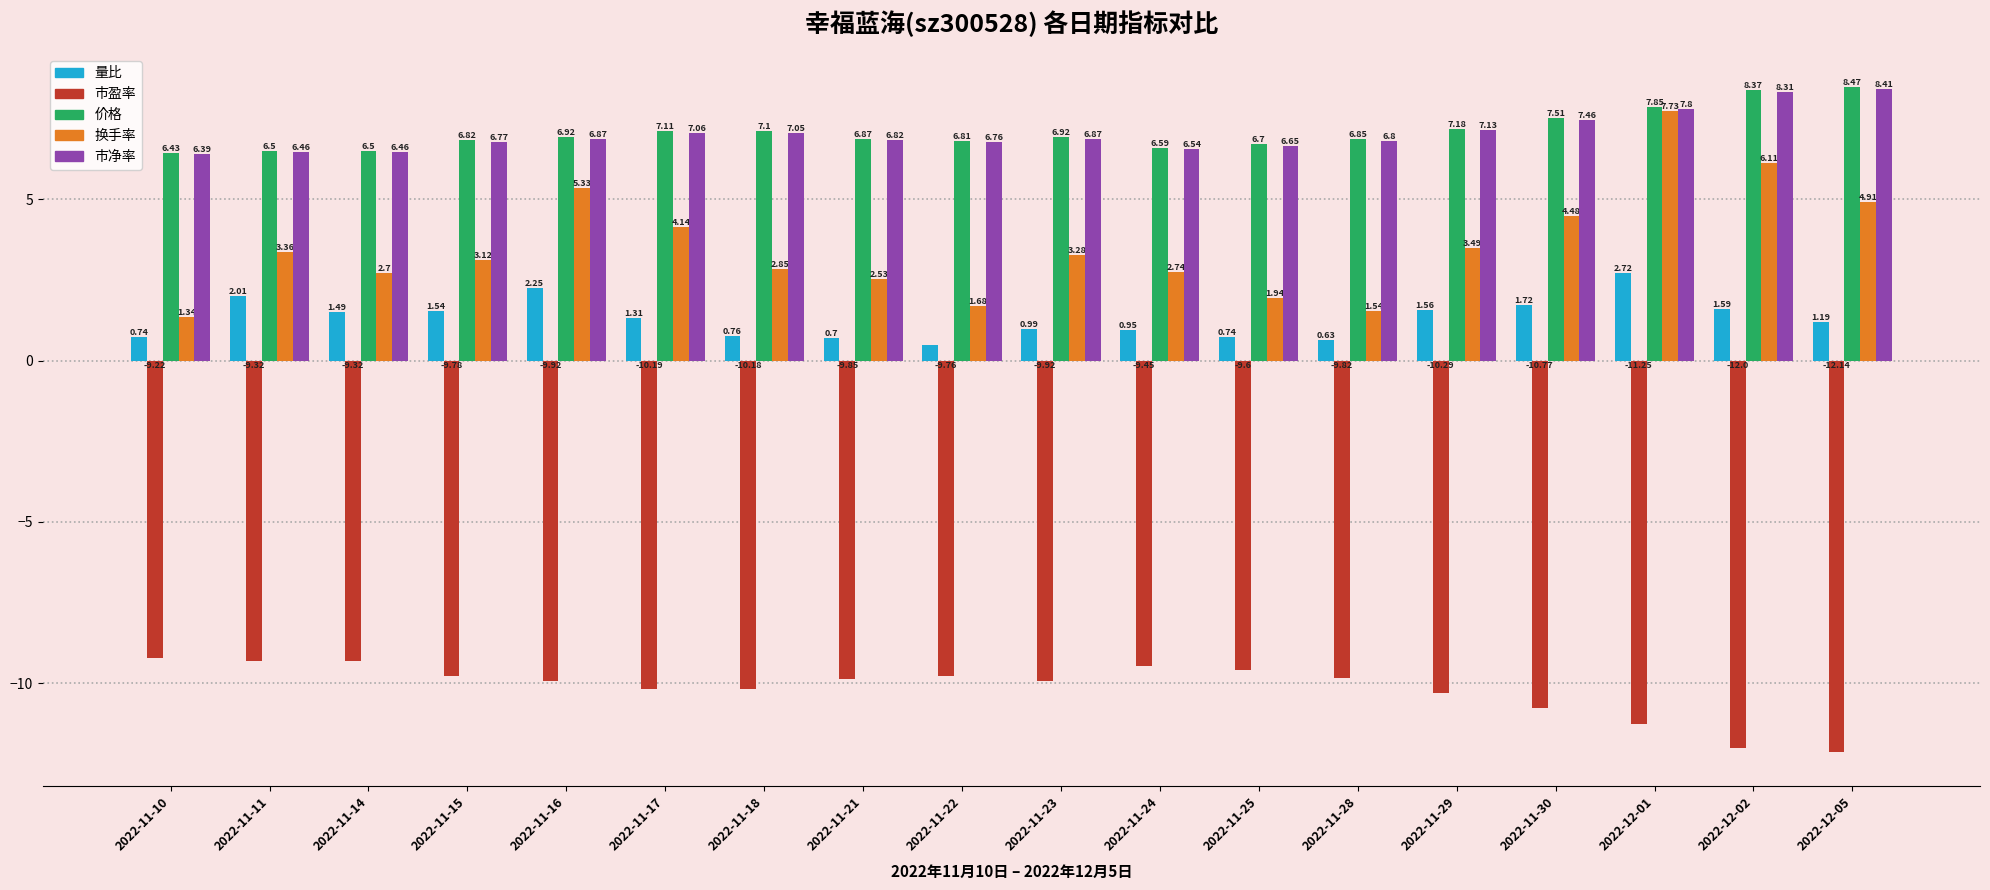

Which label corresponds to the largest value in the chart?

2022-12-05